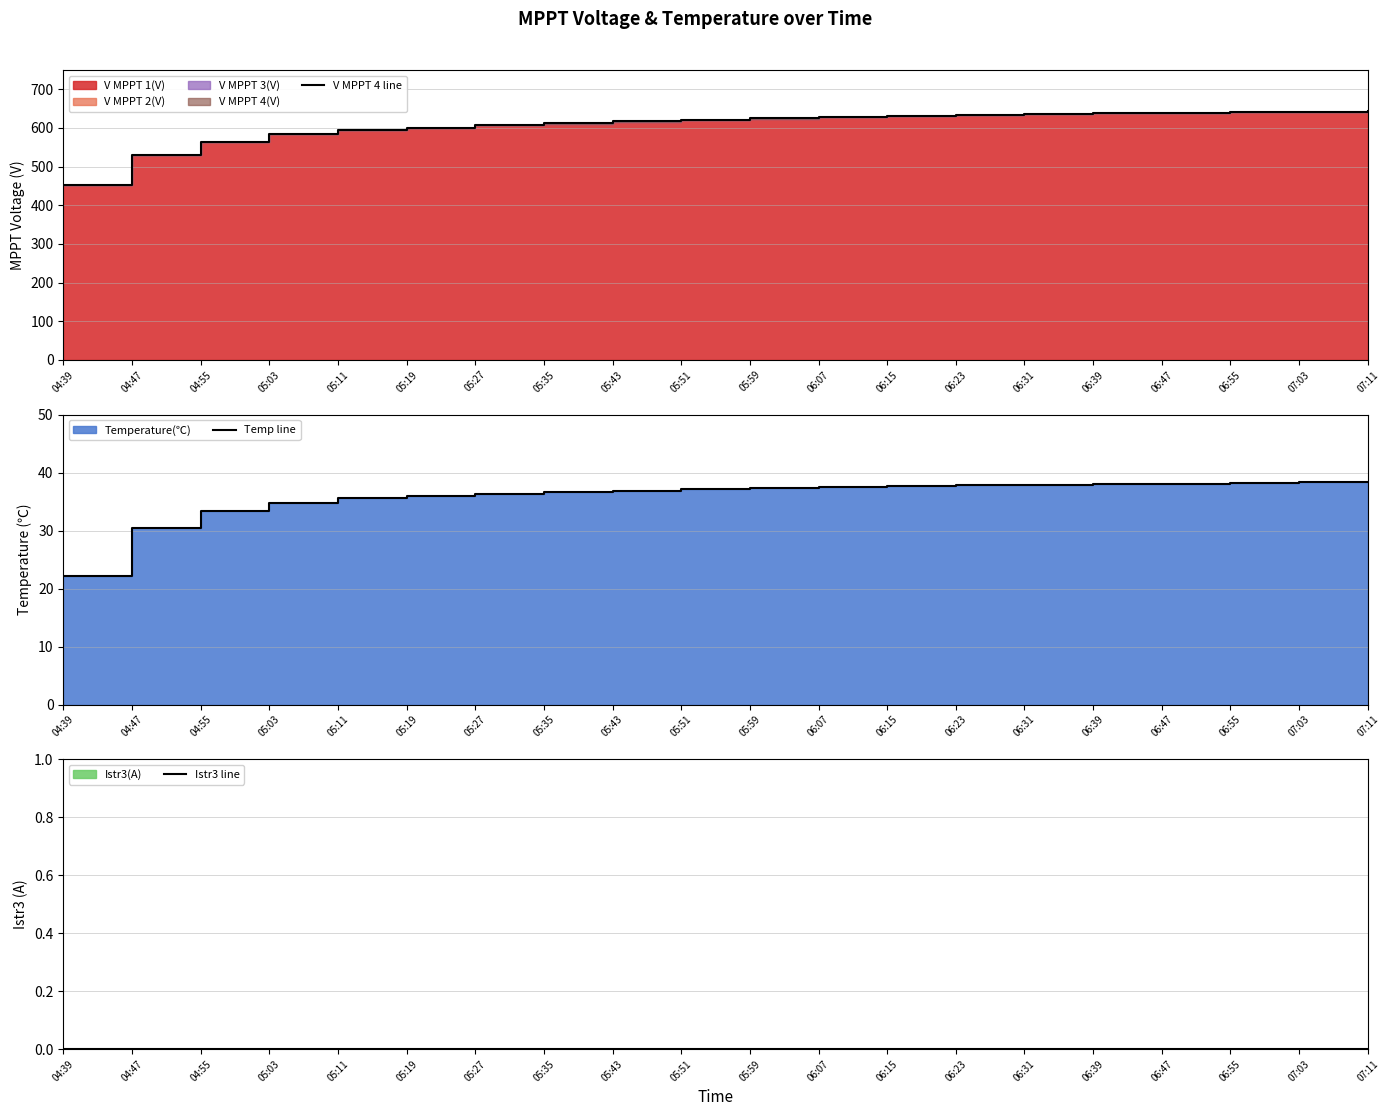

What is the average value of the Temp line series?

35.9